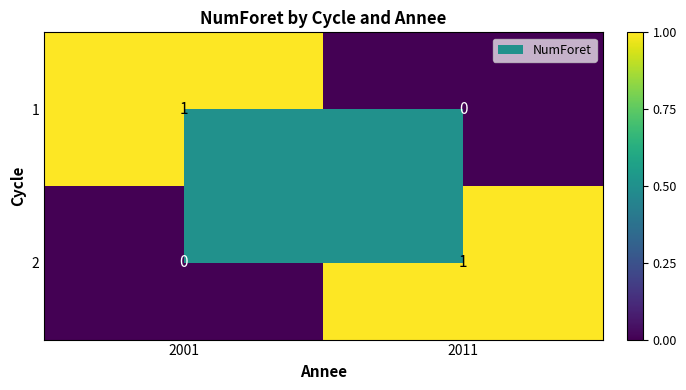

True or false: 2 has a value of 1 at 2011.

True